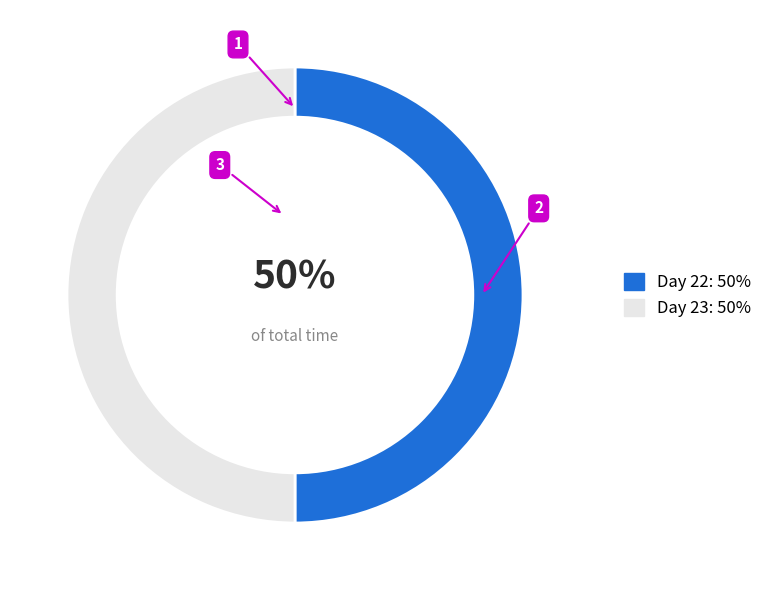

What percentage is the Day 22 slice, to the nearest percent?

50%